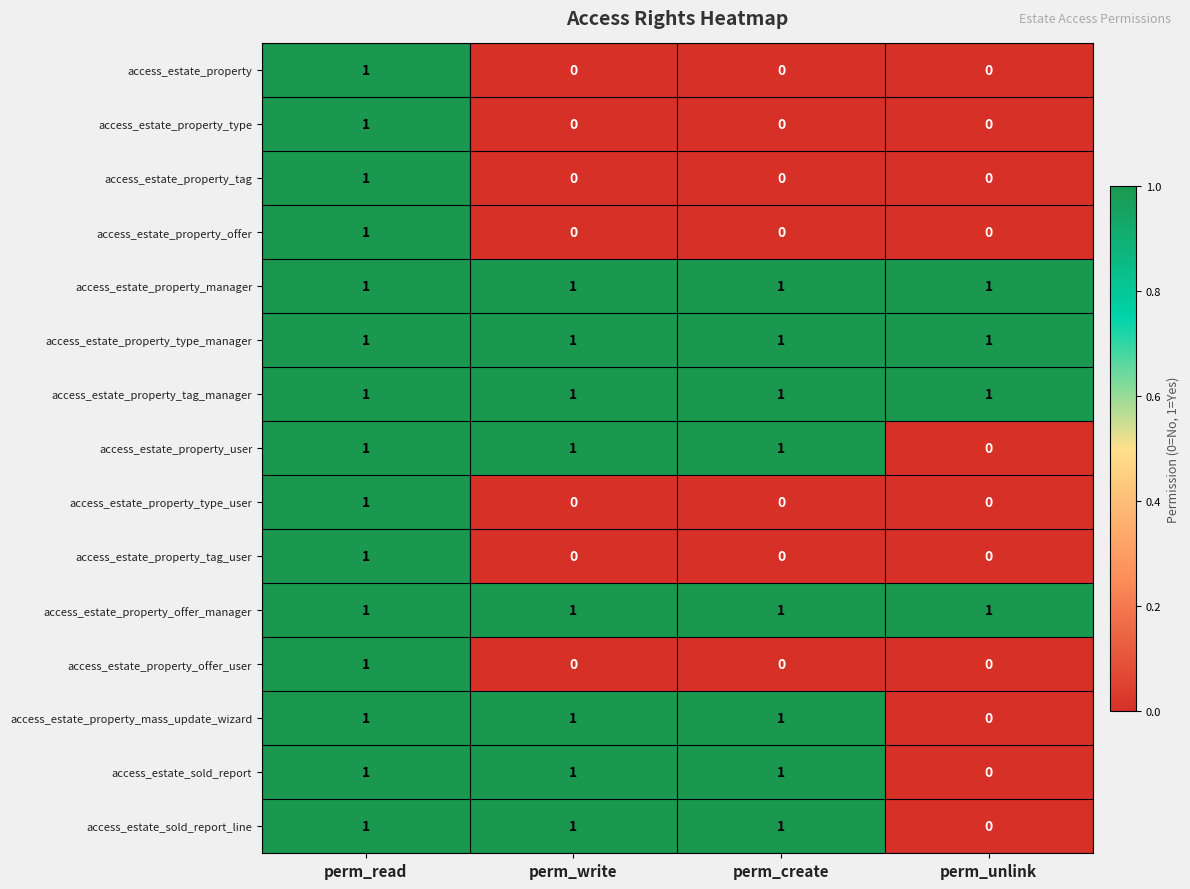

Is it true that access_estate_property equals 0 at perm_write?

True